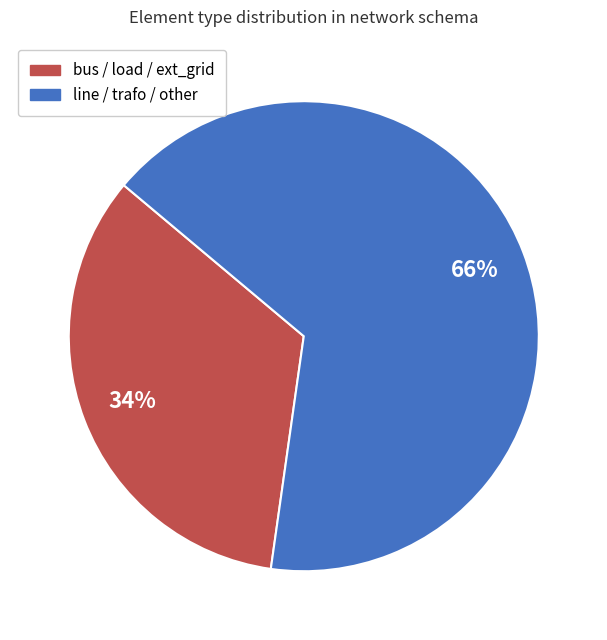

To the nearest percent, what is the average slice percentage?

50%